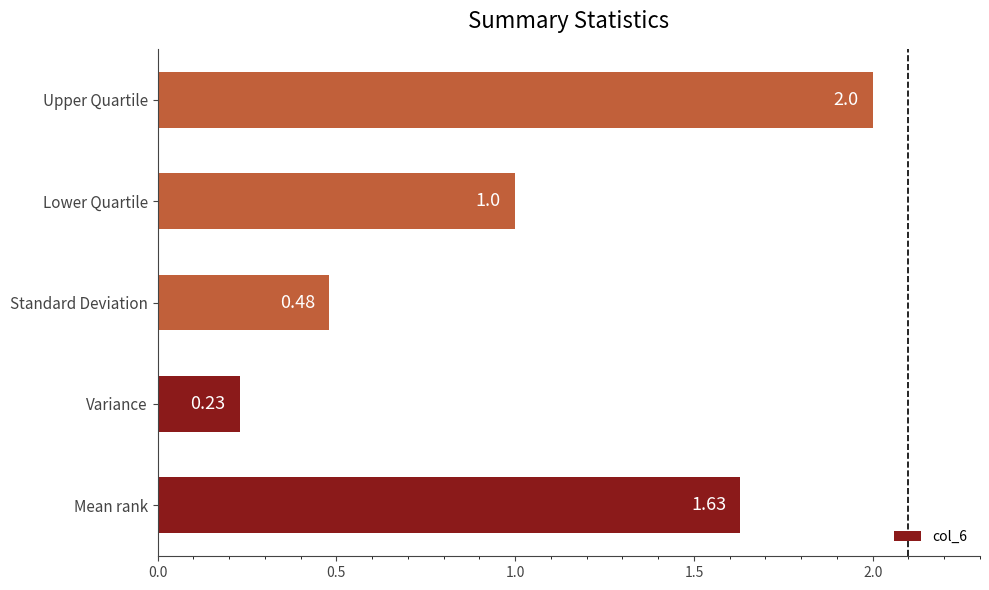

List the labels in order of value, largest first.

Upper Quartile, Mean rank, Lower Quartile, Standard Deviation, Variance